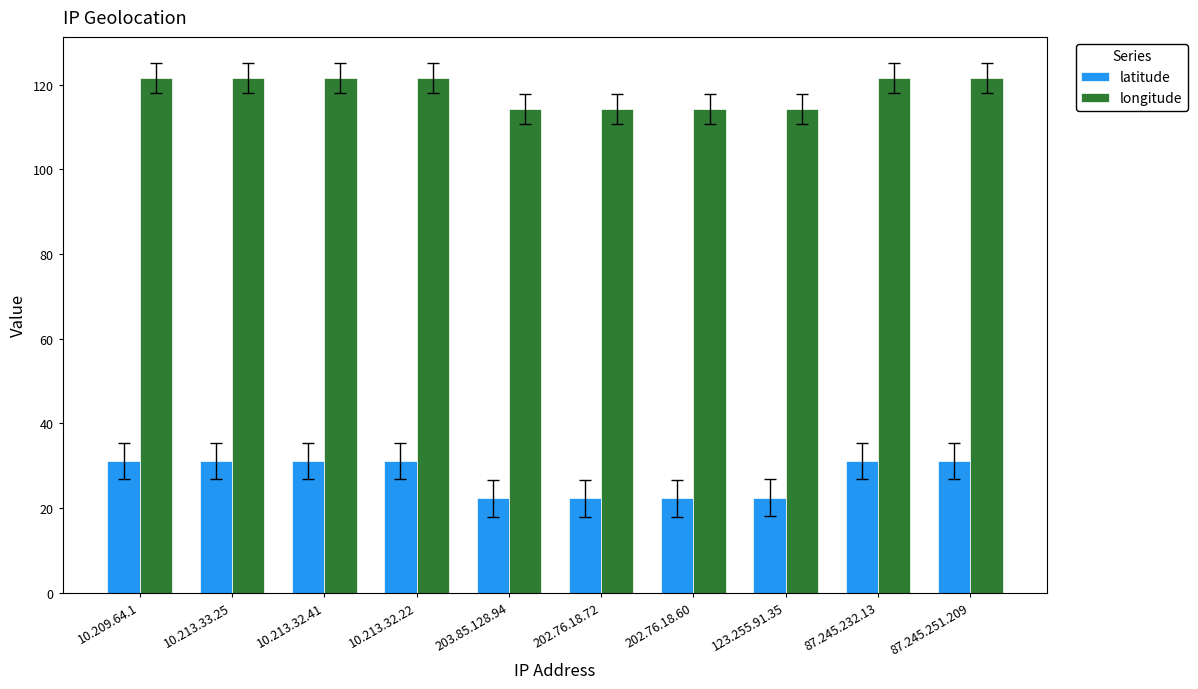

Which series has the widest spread of values?

latitude